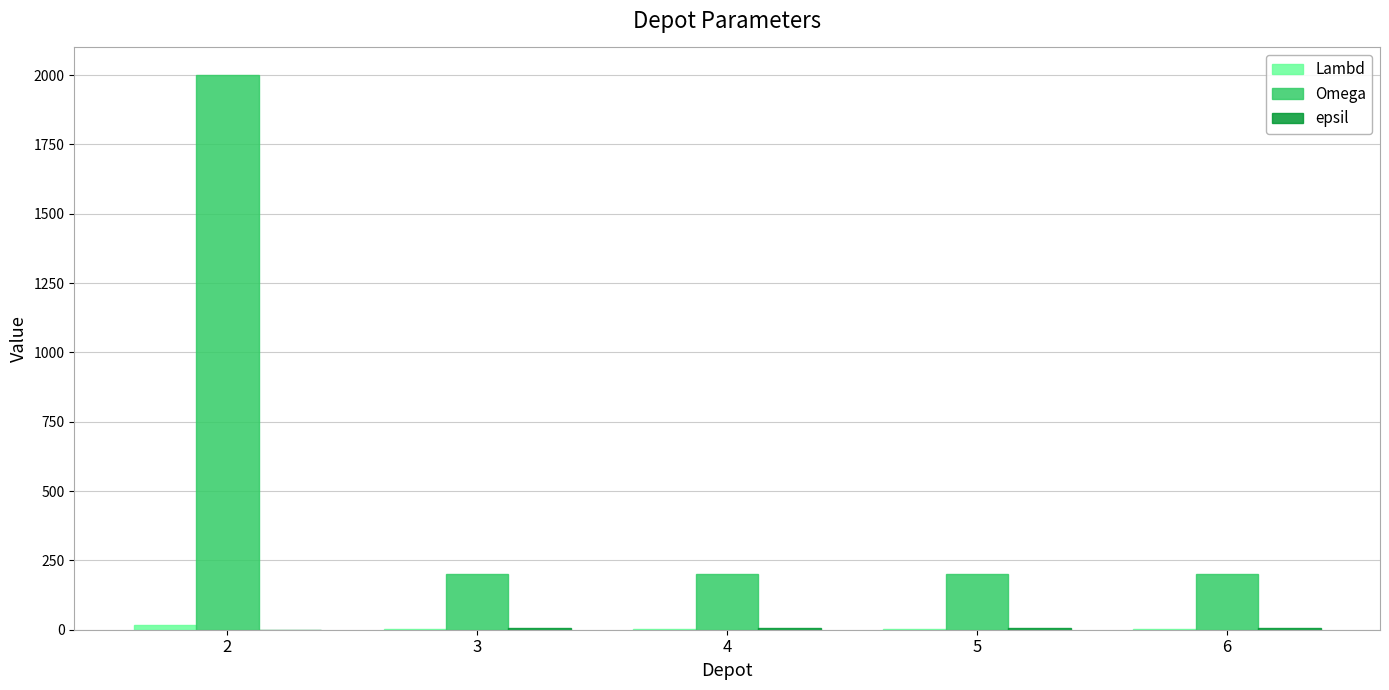

The value of Omega at 4 is 60. True or false?

False